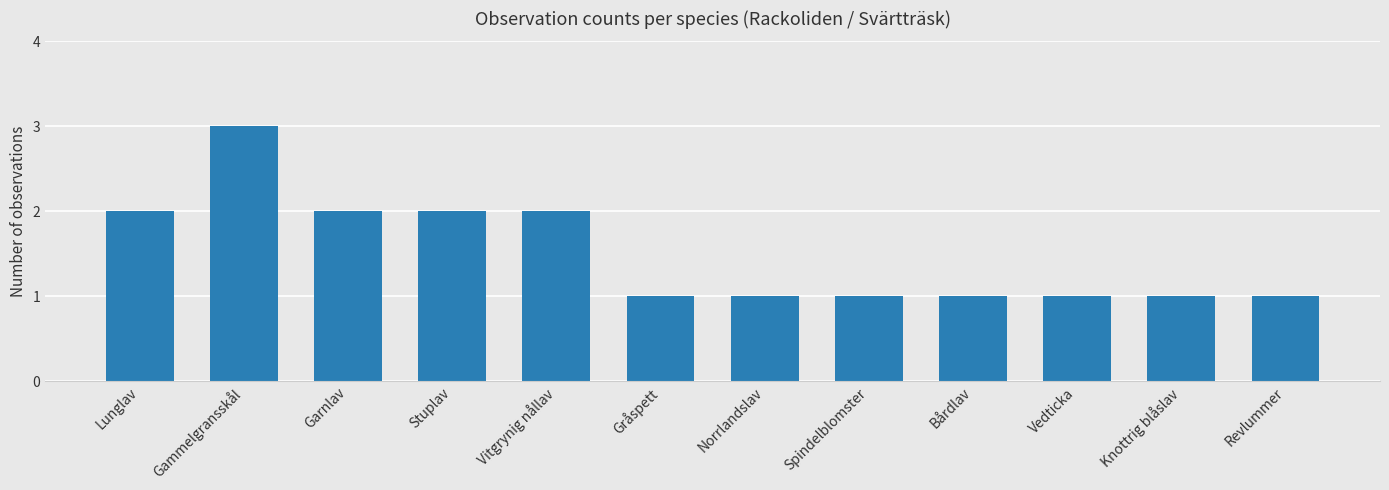

At which category does the chart reach its peak across all series?

Gammelgransskål